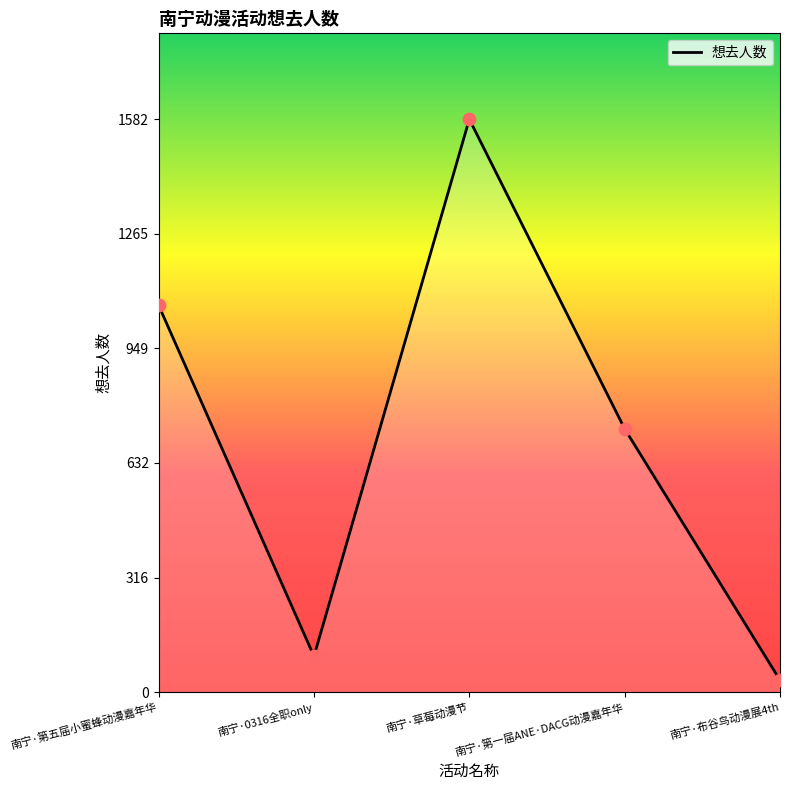

Approximately how many times larger is the value at 南宁·布谷鸟动漫展4th compared to 南宁·0316全职only?

0.3